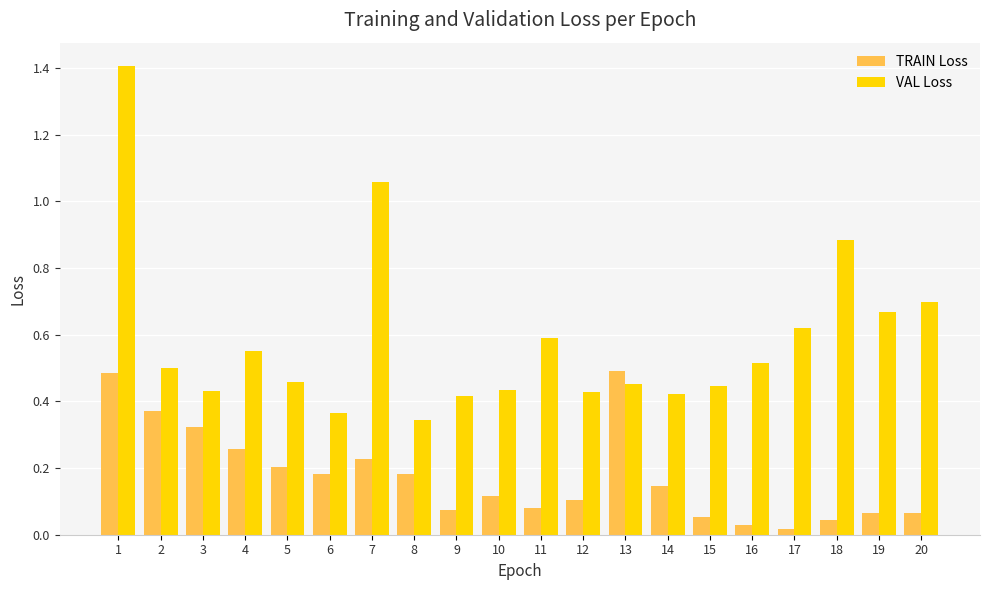

Does the chart contain any negative values?

No